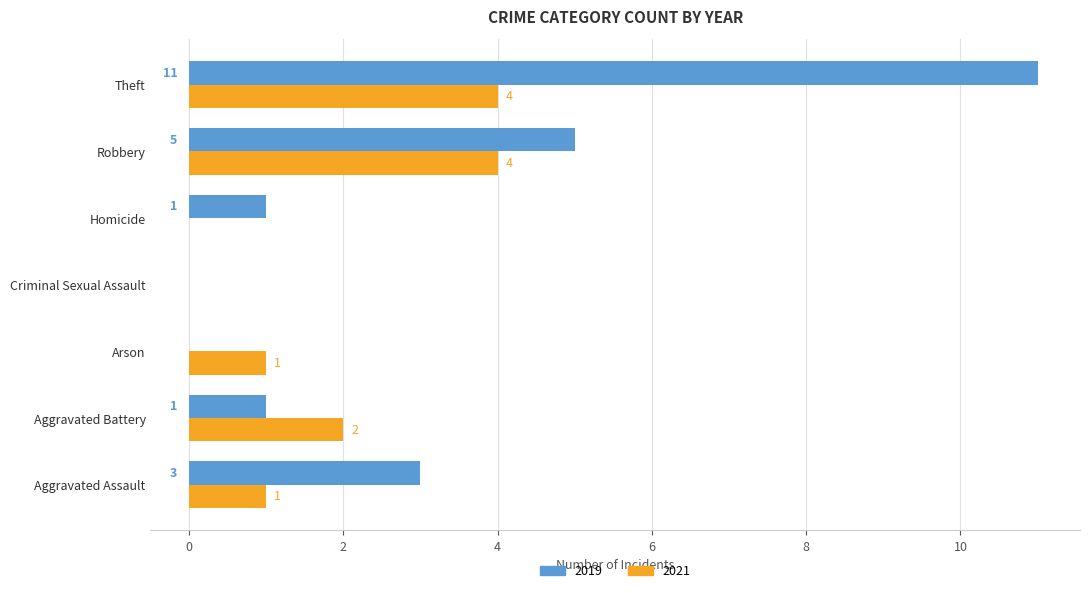

What are all the series names shown in the legend?

2019, 2021